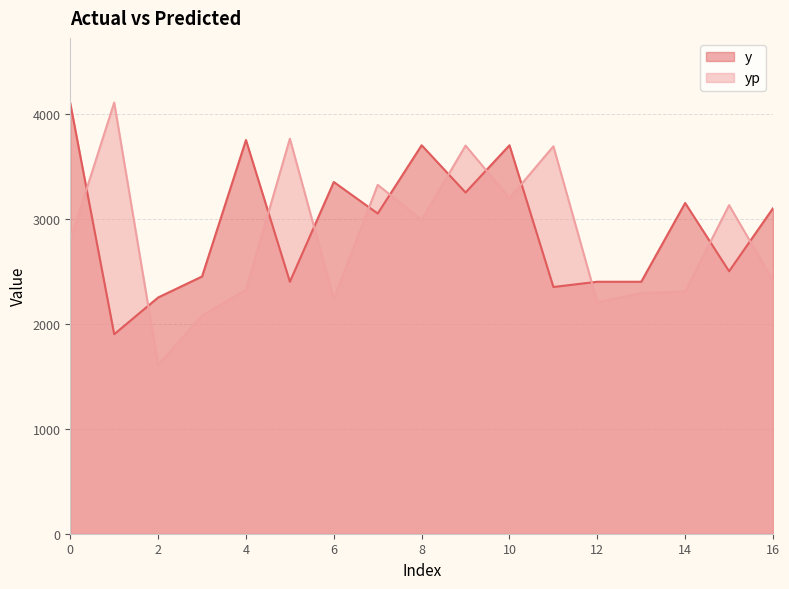

Which series changed the most between 0 and 8?

y